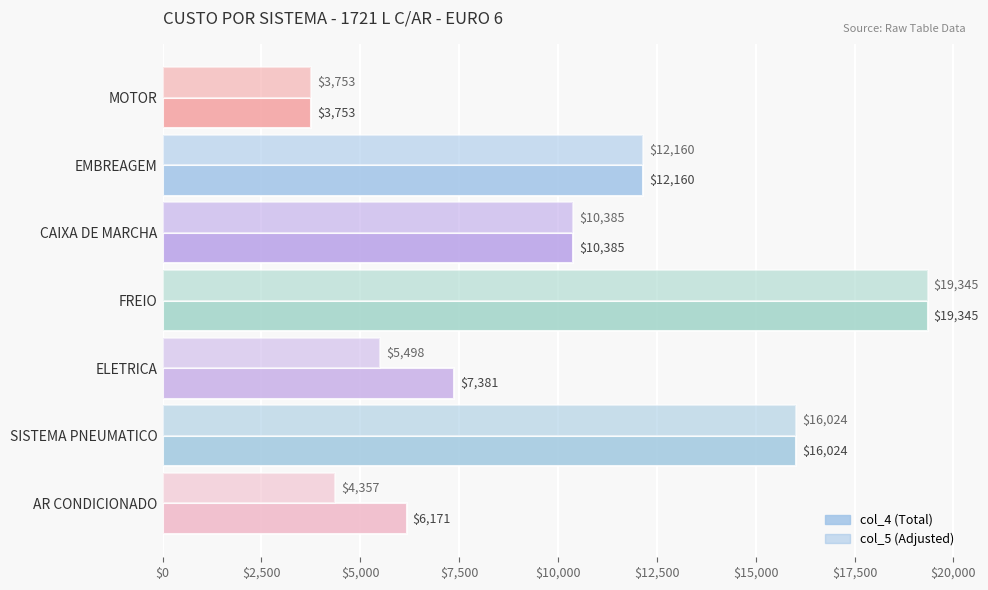

How many series are shown in this chart?

2